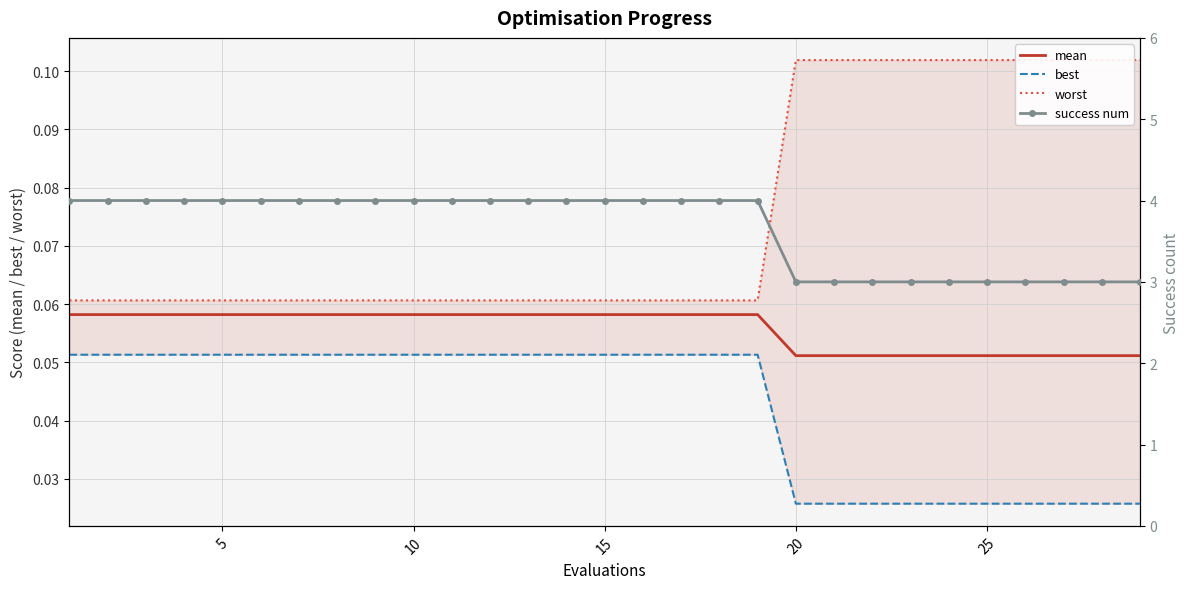

Count the mean values in the range 0 to 1.

29